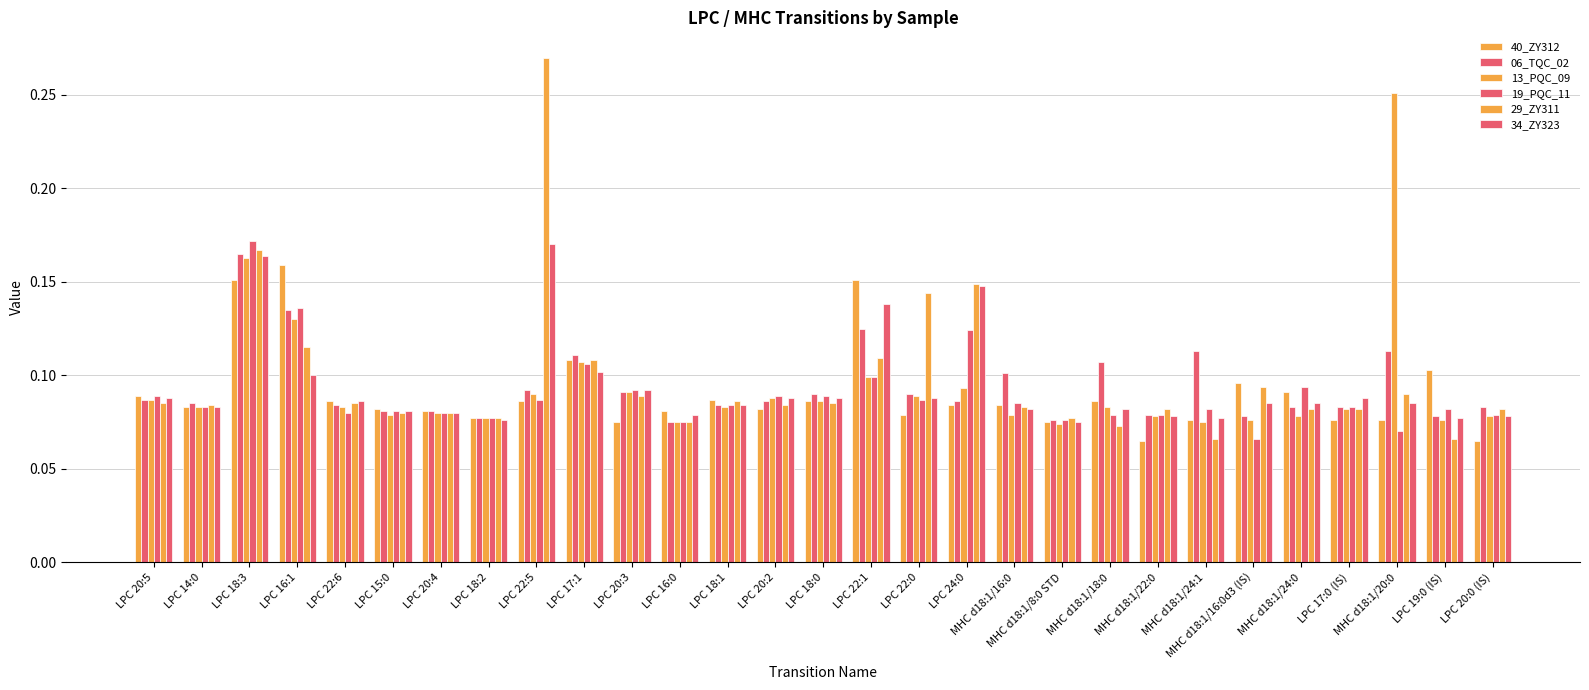

How many bars are there in each group?

6